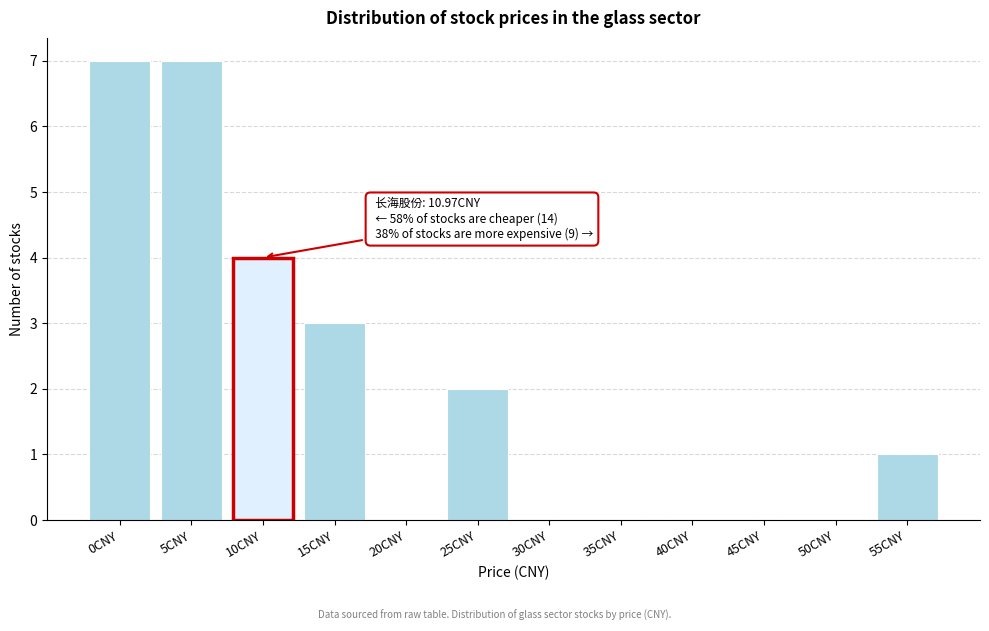

Reading left to right, what are all the values shown in this chart?

0CNY=7	5CNY=7	10CNY=4	15CNY=3	20CNY=0	25CNY=2	30CNY=0	35CNY=0	40CNY=0	45CNY=0	50CNY=0	55CNY=1